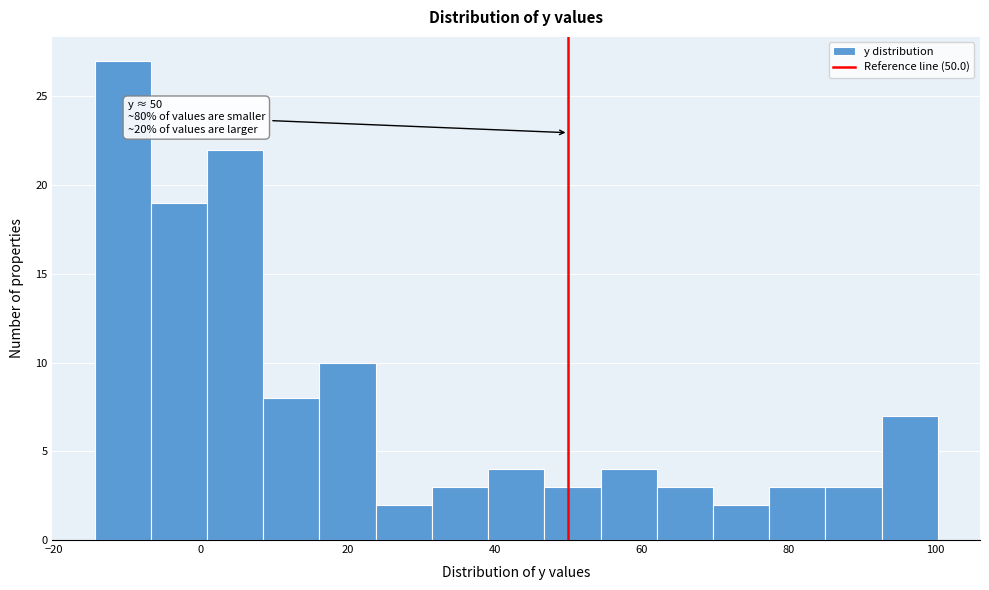

Read against the x-axis, roughly where is the centre of the tallest bar?

-10